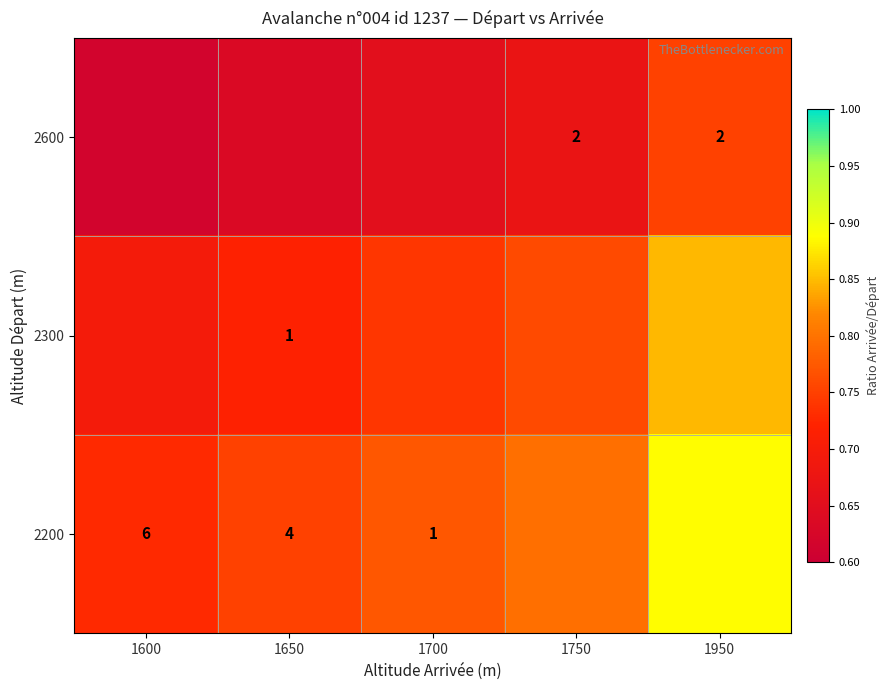

Between 1950 and 1600, which is larger?

1950